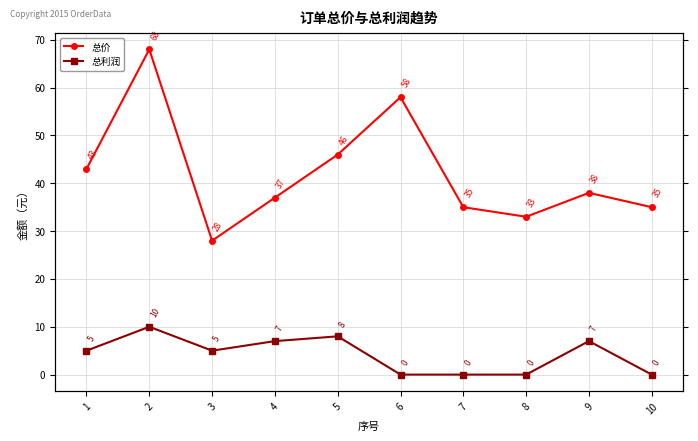

Where does the 总价 series first go above 38?

1